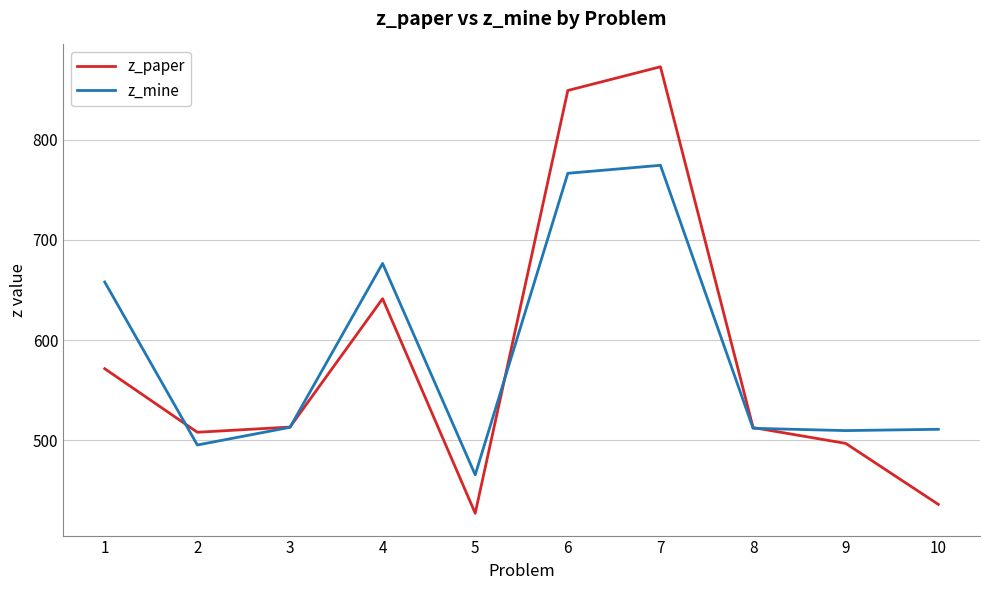

At how many categories does at least one series exceed 445?

10